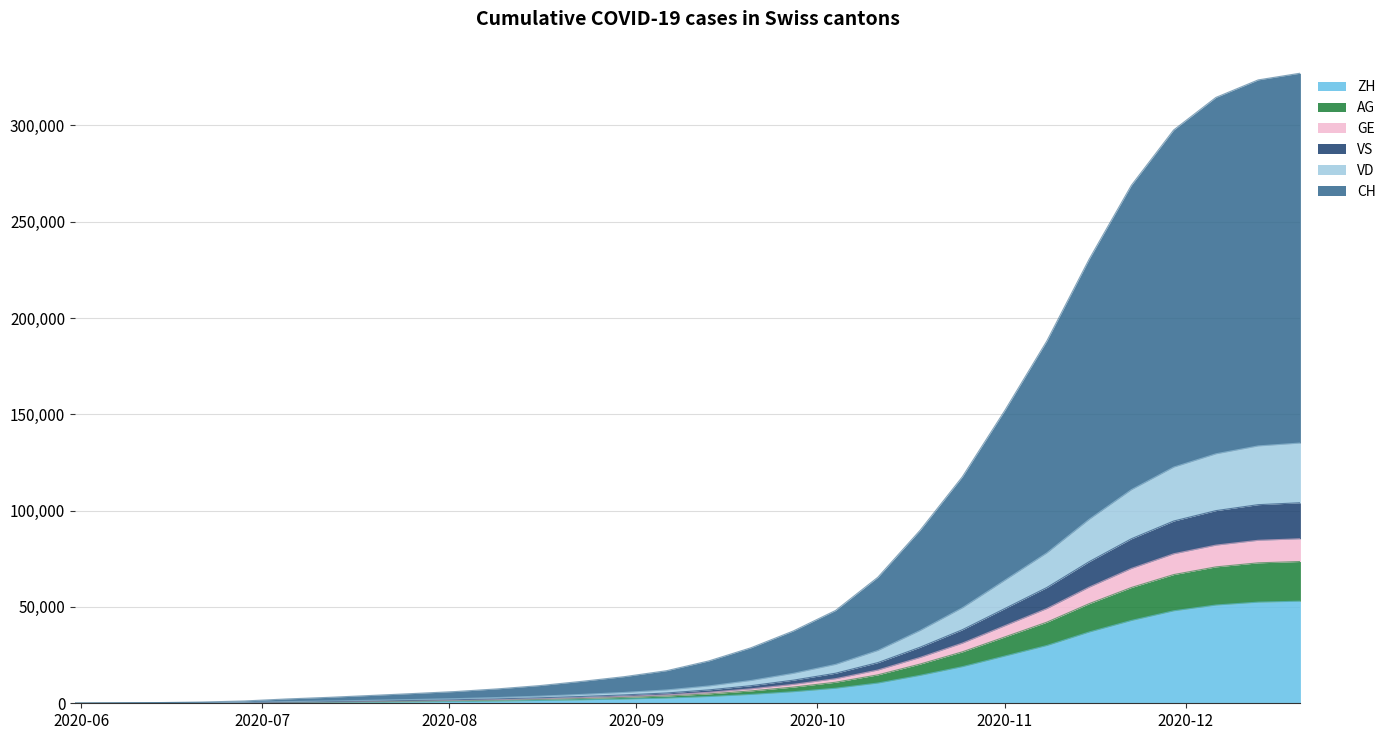

What is the maximum value for ZH?

53000